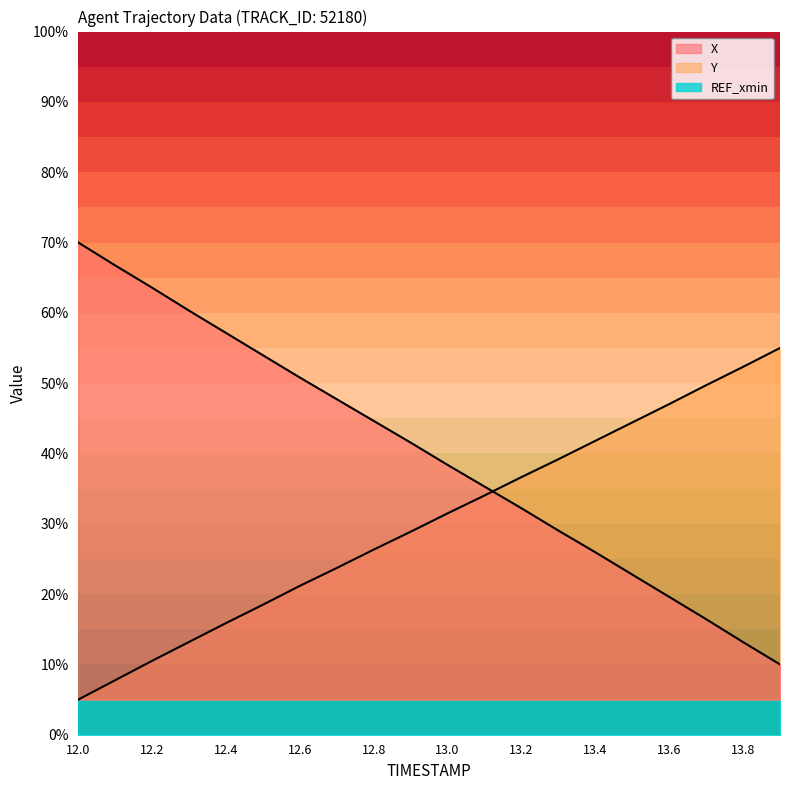

What is the sum of the Y values at 13.3 and 12.2?

49.7